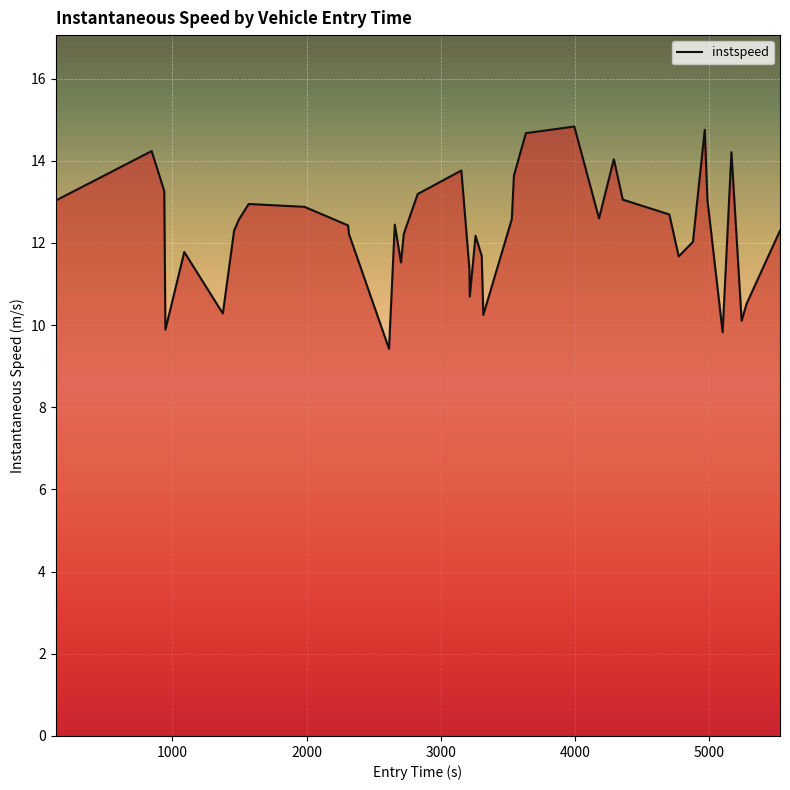

How many series are shown in this chart?

1